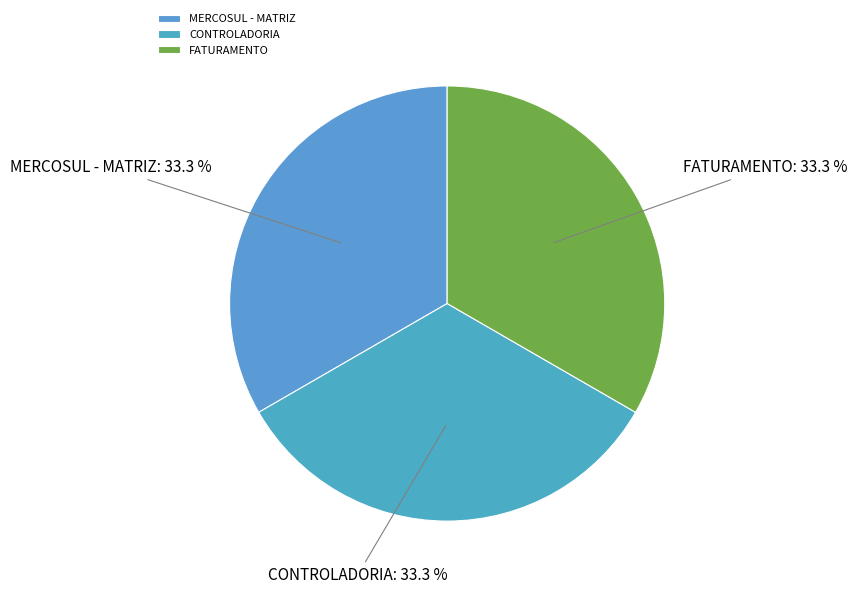

How much of the chart is everything except CONTROLADORIA?

66.7%